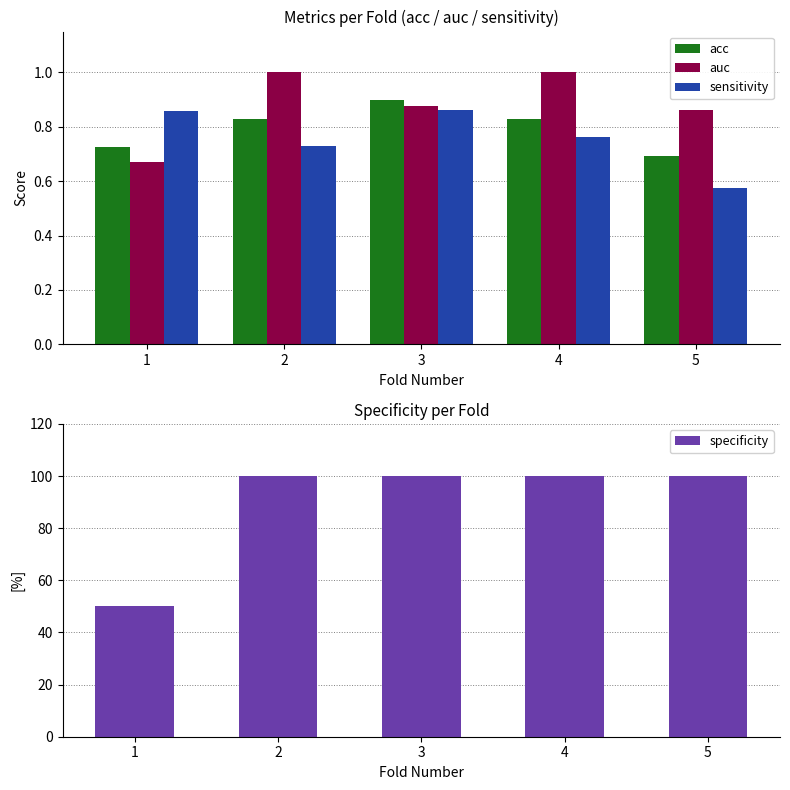

True or false: sensitivity has a value of 0.7 at 2.

True